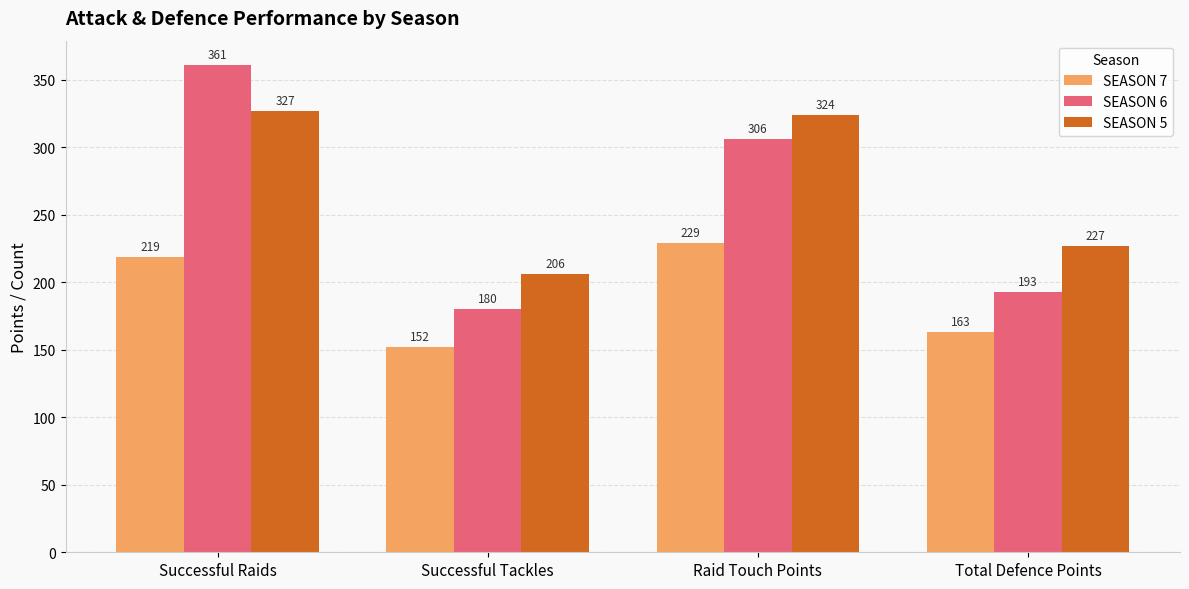

Is it true that SEASON 6 equals 361 at Successful Raids?

True